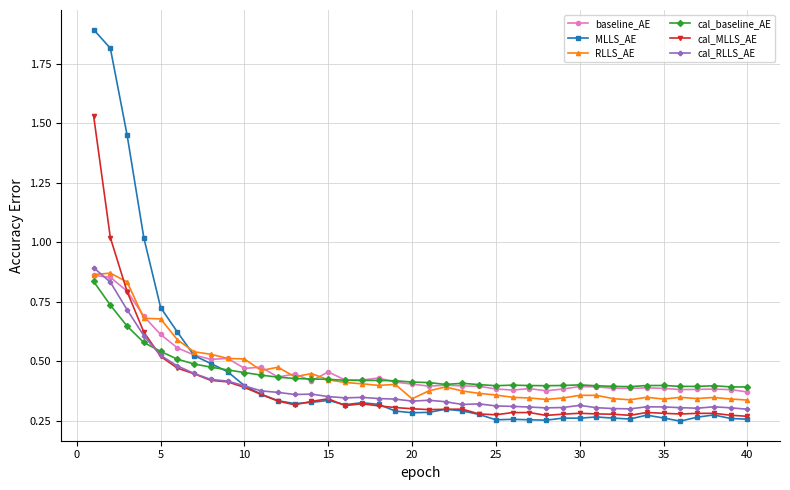

How many cal_baseline_AE values are between 0 and 1?

40